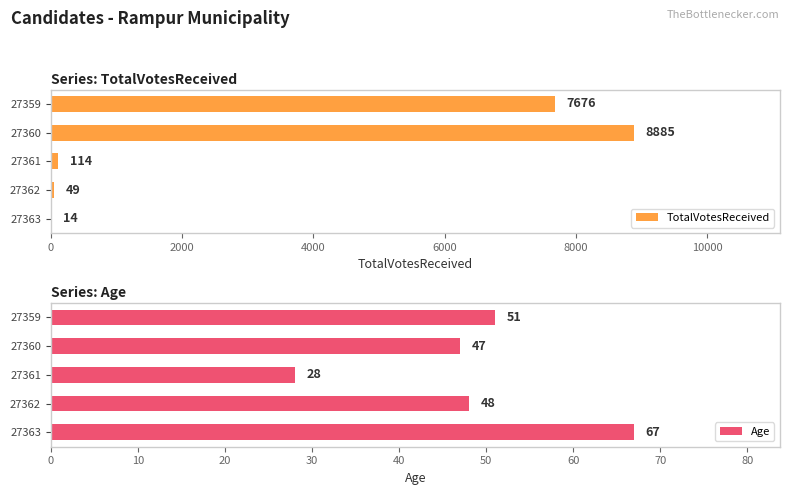

What is the value of the Age bar at the 3rd from the left?

28